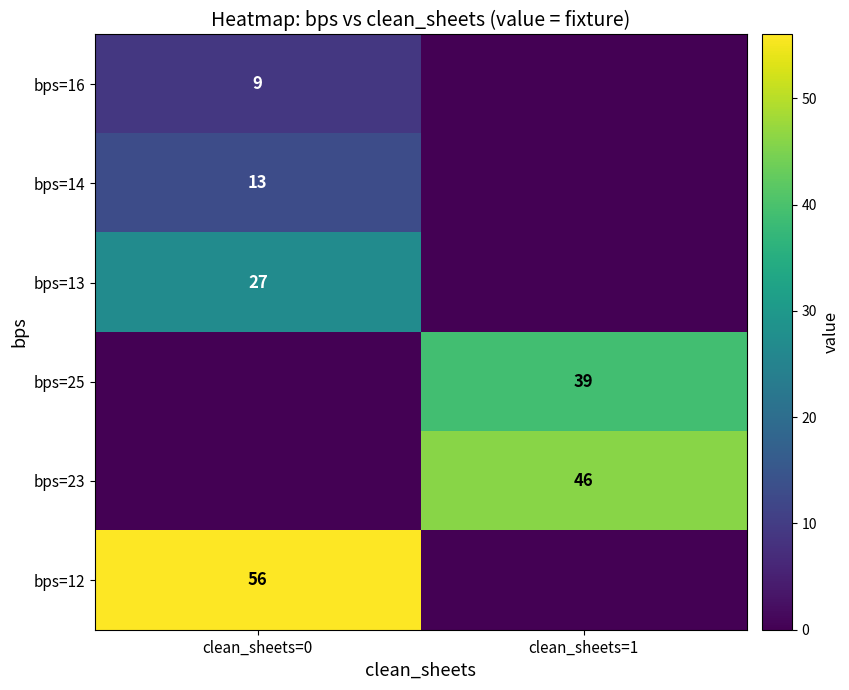

Is it true that bps=12 equals 56 at clean_sheets=0?

True